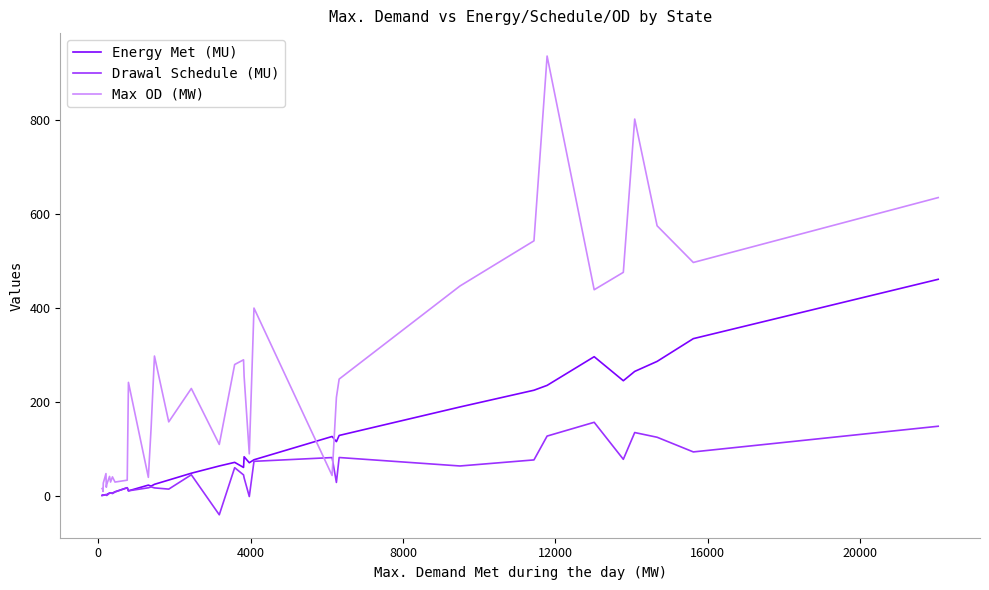

Rank the series by their maximum value, from lowest to highest.

Drawal Schedule (MU), Energy Met (MU), Max OD (MW)